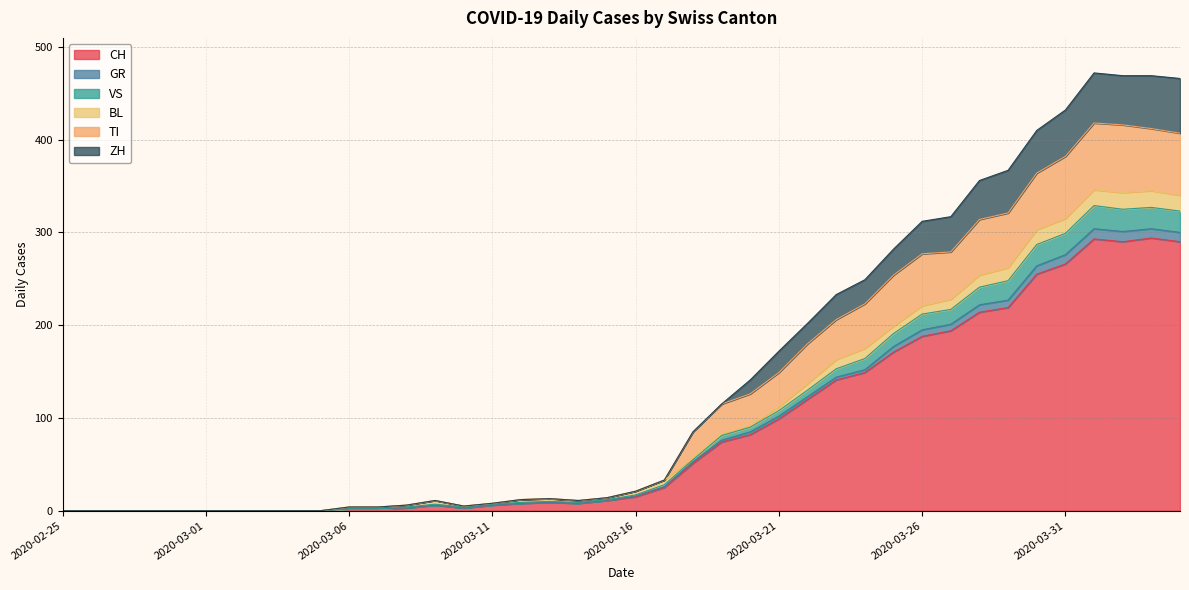

What are all the series names shown in the legend?

CH, GR, VS, BL, TI, ZH